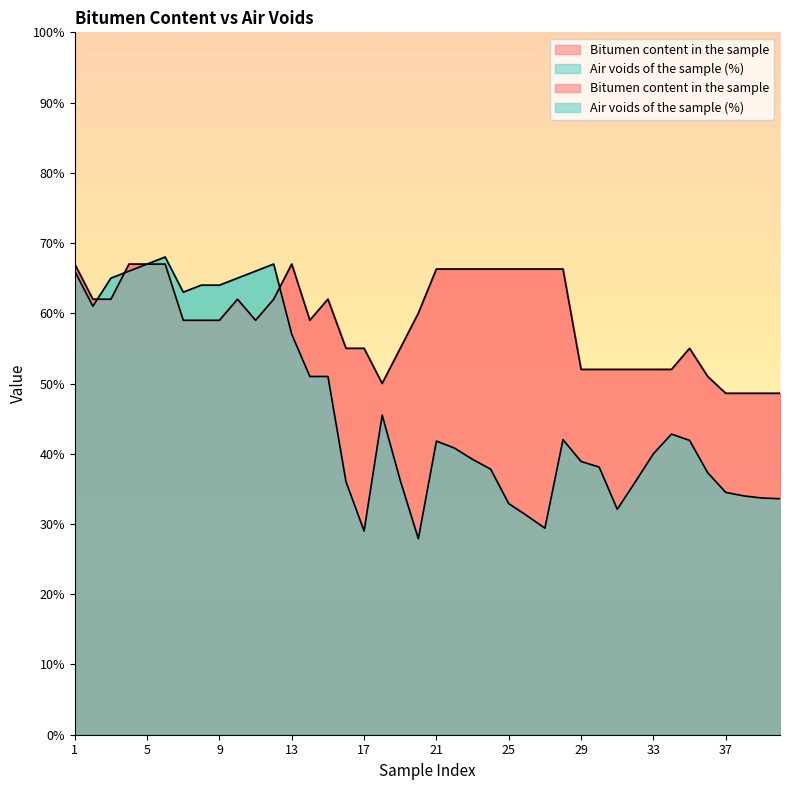

The Air voids of the sample (%) series shows 5.2 at 29. True or false?

False